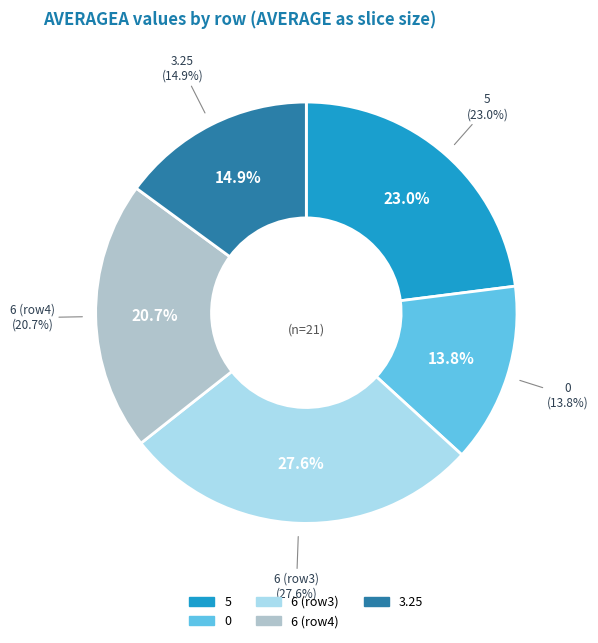

Does 3.25 account for over 50% of the chart?

No